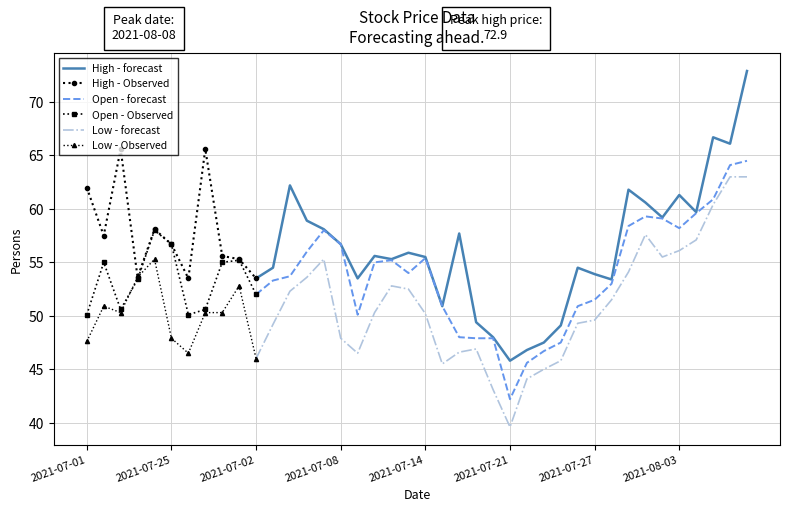

True or false: high and open cross at least once.

False